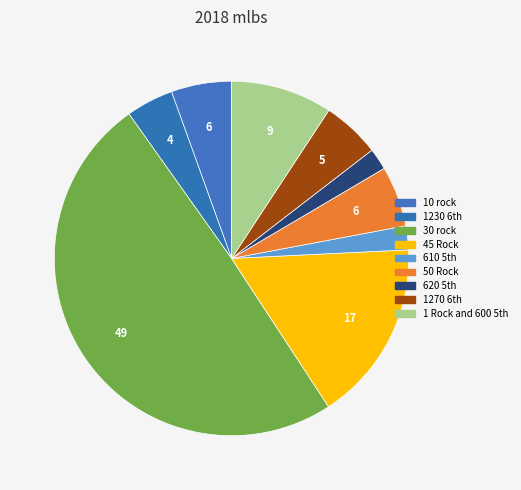

How many slices are in this pie chart?

9